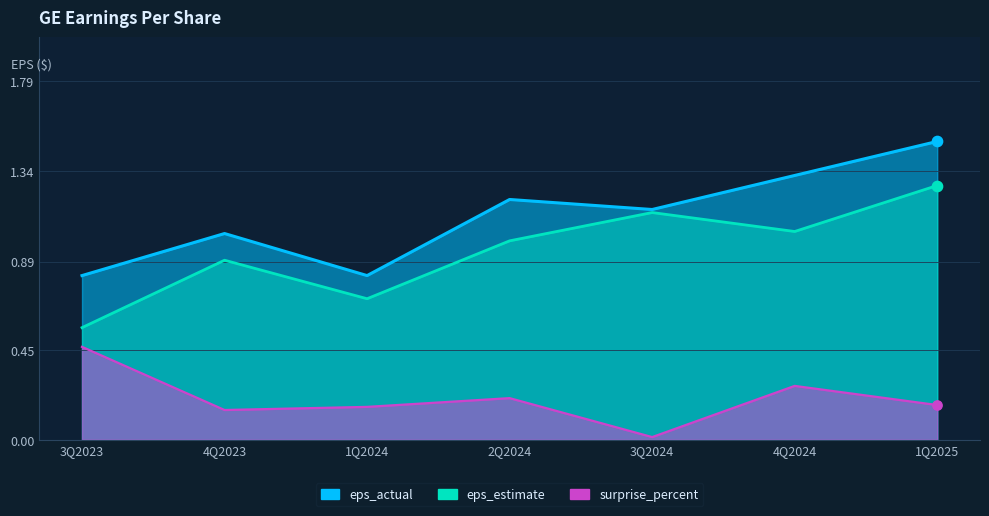

Which series reaches the maximum Y coordinate?

eps_actual